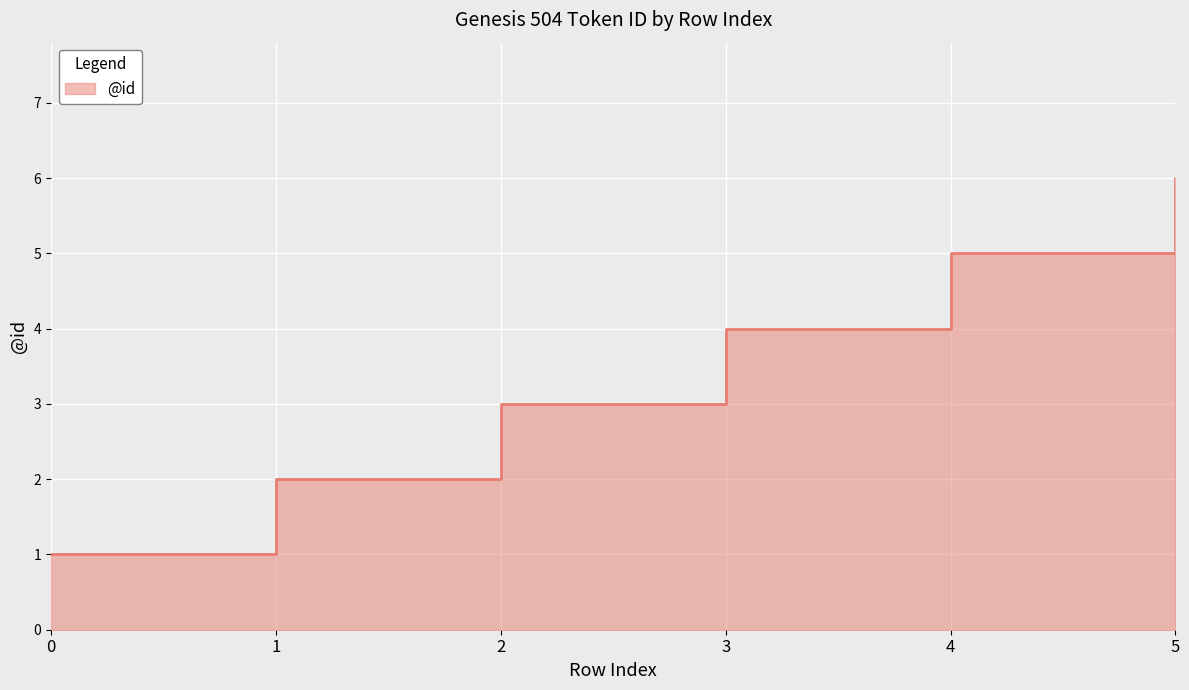

The value at 1 is 2. True or false?

True